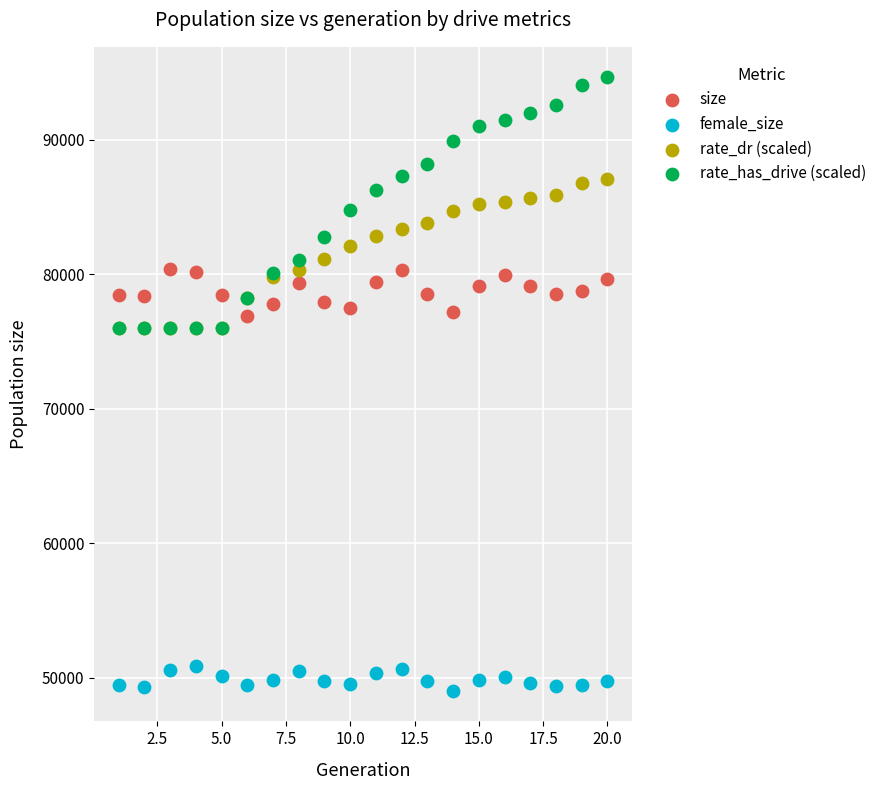

What are all the series names shown in the legend?

size, female_size, rate_dr (scaled), rate_has_drive (scaled)